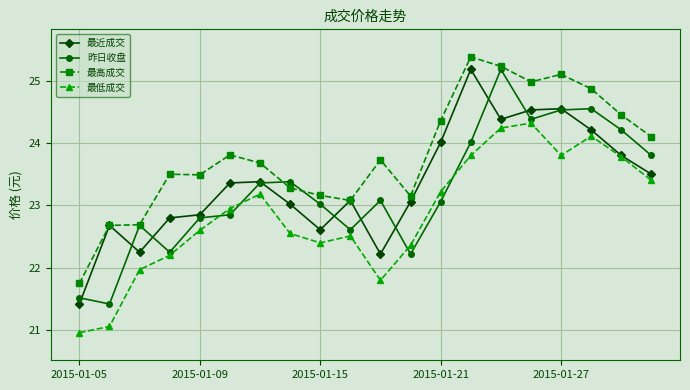

True or false: 最高成交 and 最低成交 intersect in this chart.

False